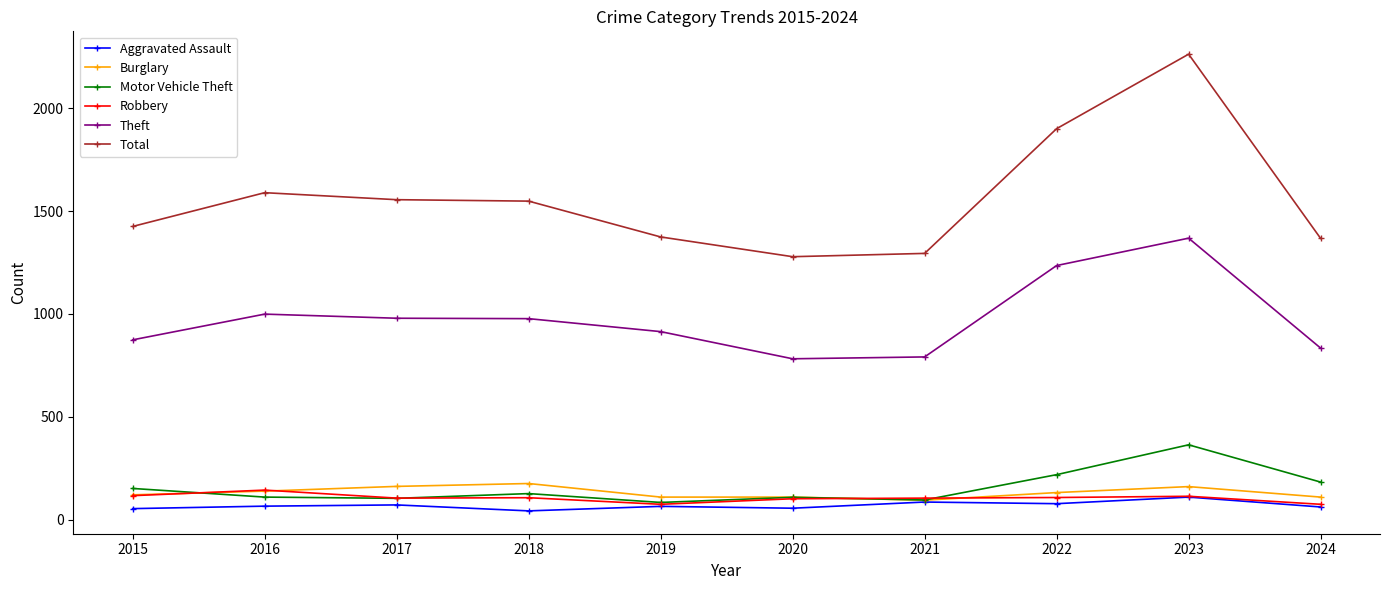

Which series has the largest total across all categories?

Total